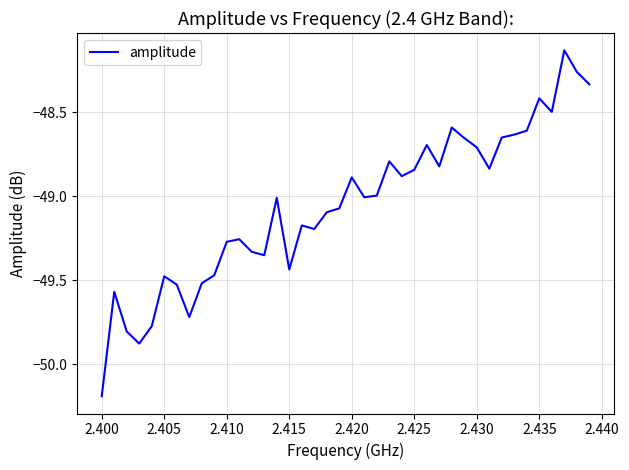

What is the minimum value shown in the chart?

-50.2